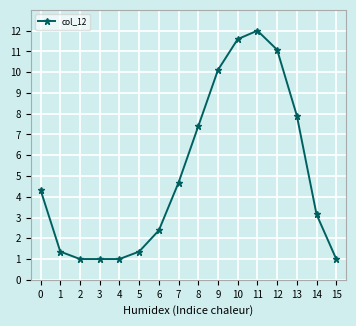

What is the greatest value displayed?

12.0